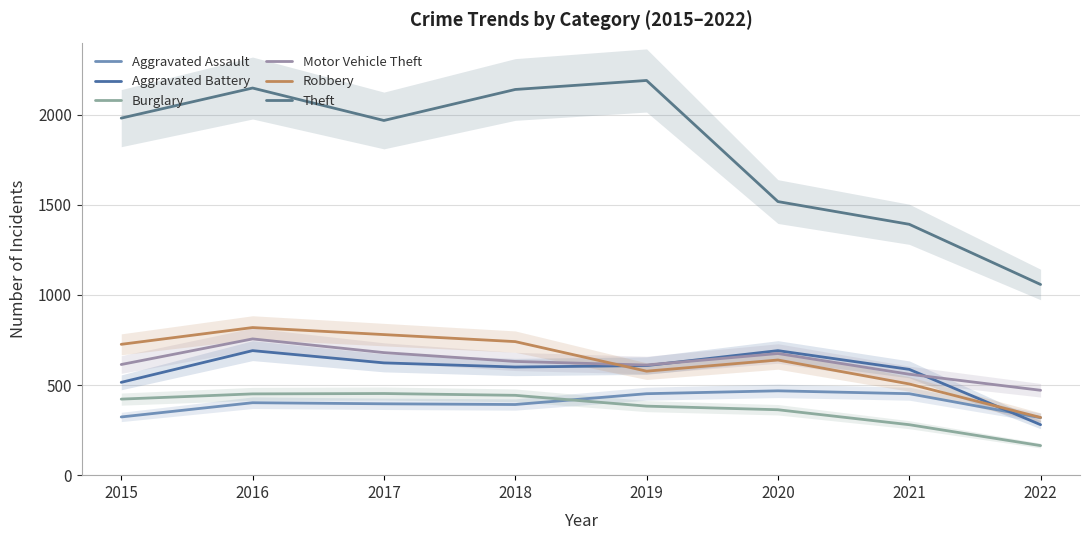

Between 2015 and 2020, which is larger?

2020